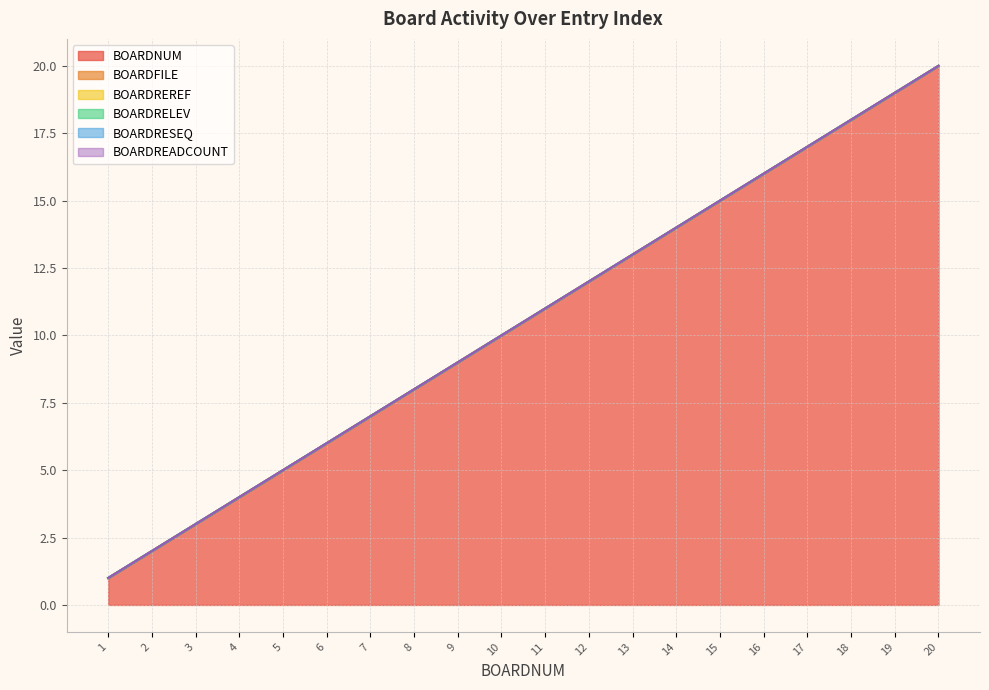

Reading right to left, what are all the values shown in this chart?

BOARDNUM: 20=20	19=19	18=18	17=17	16=16	15=15	14=14	13=13	12=12	11=11	10=10	9=9	8=8	7=7	6=6	5=5	4=4	3=3	2=2	1=1
BOARDFILE: 20=0	19=0	18=0	17=0	16=0	15=0	14=0	13=0	12=0	11=0	10=0	9=0	8=0	7=0	6=0	5=0	4=0	3=0	2=0	1=0
BOARDREREF: 20=0	19=0	18=0	17=0	16=0	15=0	14=0	13=0	12=0	11=0	10=0	9=0	8=0	7=0	6=0	5=0	4=0	3=0	2=0	1=0
BOARDRELEV: 20=0	19=0	18=0	17=0	16=0	15=0	14=0	13=0	12=0	11=0	10=0	9=0	8=0	7=0	6=0	5=0	4=0	3=0	2=0	1=0
BOARDRESEQ: 20=0	19=0	18=0	17=0	16=0	15=0	14=0	13=0	12=0	11=0	10=0	9=0	8=0	7=0	6=0	5=0	4=0	3=0	2=0	1=0
BOARDREADCOUNT: 20=0	19=0	18=0	17=0	16=0	15=0	14=0	13=0	12=0	11=0	10=0	9=0	8=0	7=0	6=0	5=0	4=0	3=0	2=0	1=0